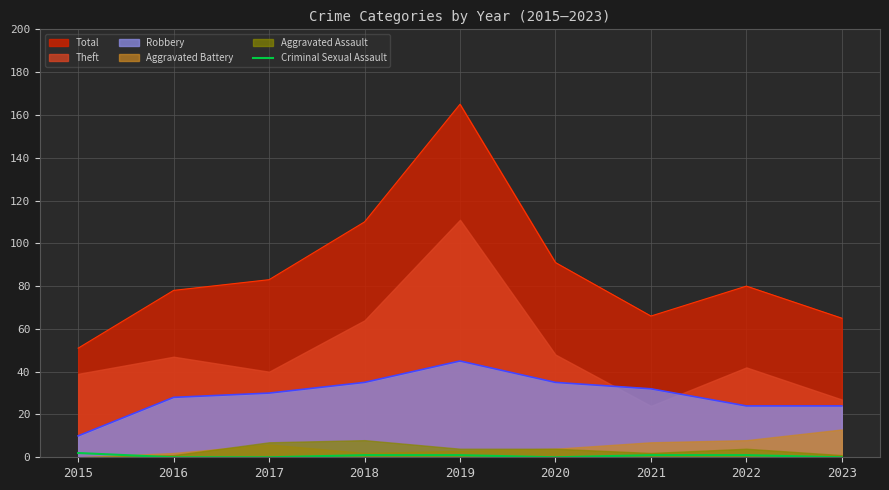

Which category has the highest value in the Total series?

2019